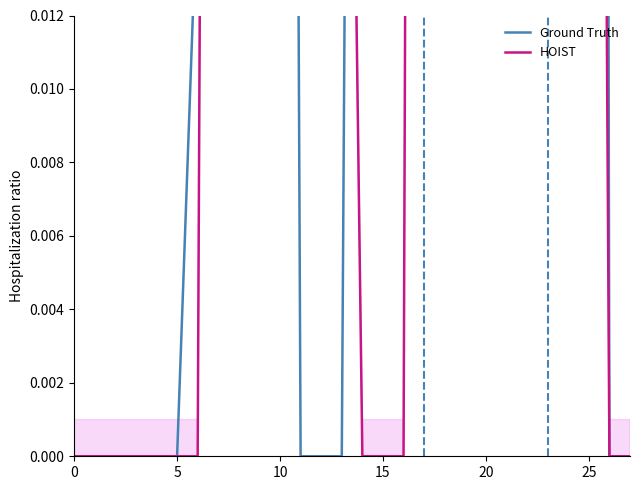

What is the average value of the Ground Truth series?

0.2